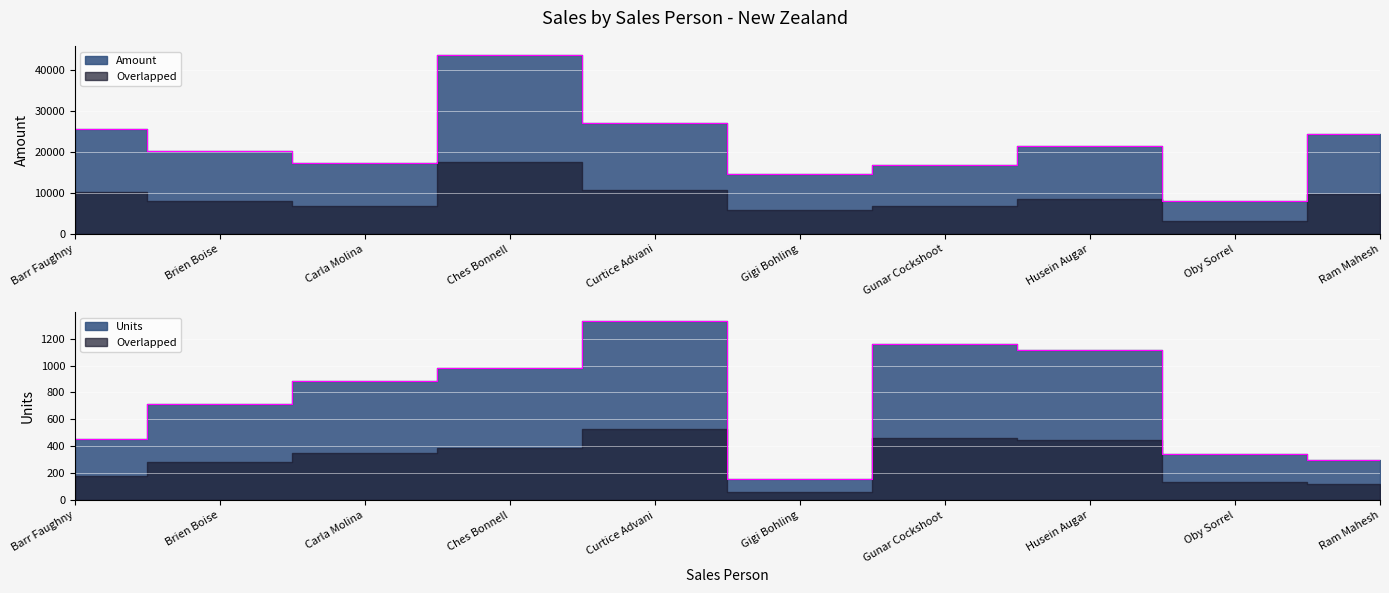

How many values in the Amount series exceed 21434?

4